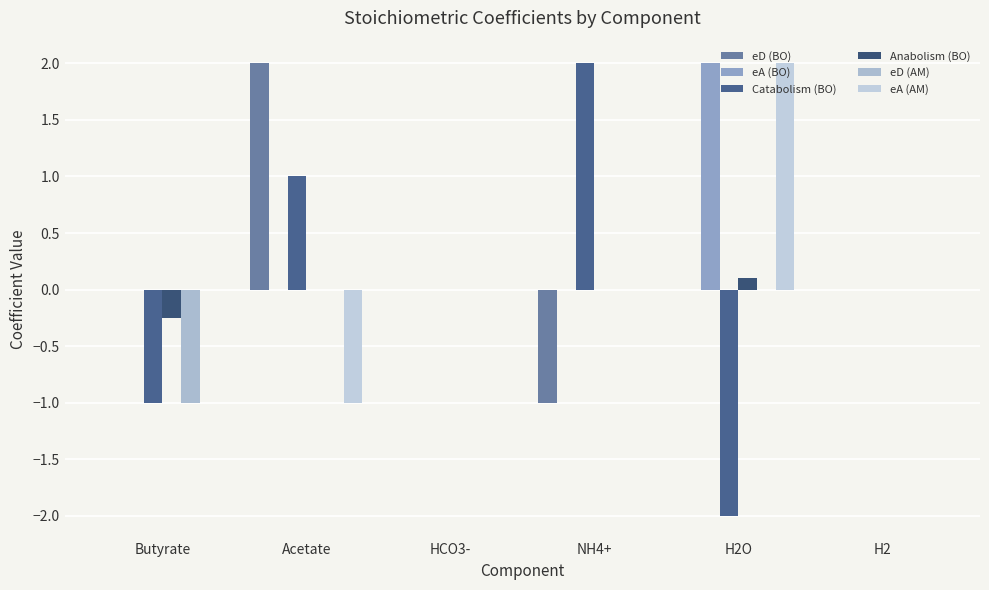

How many groups of bars are there?

6